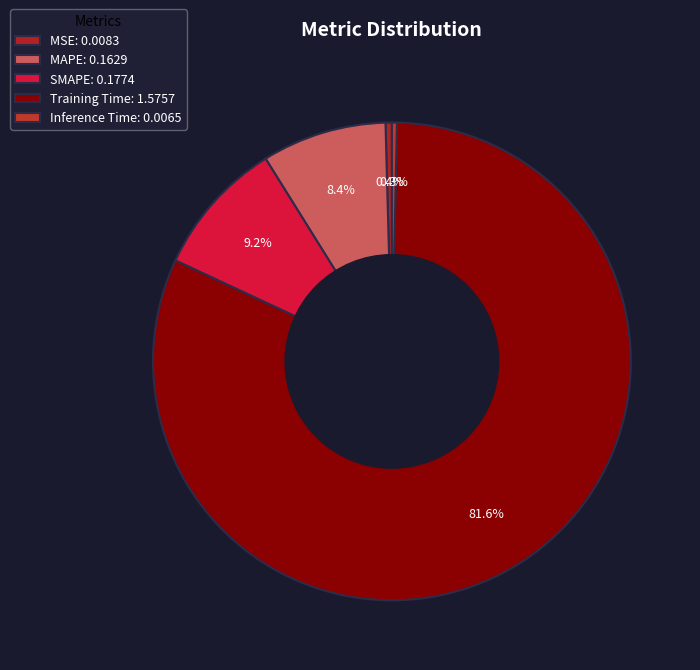

How many slices are in this pie chart?

5